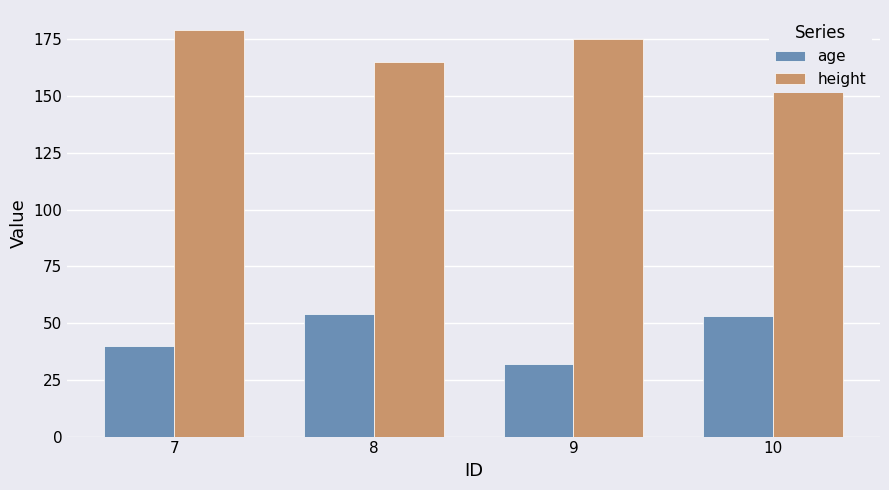

Rank the series by their average value, from lowest to highest.

age, height